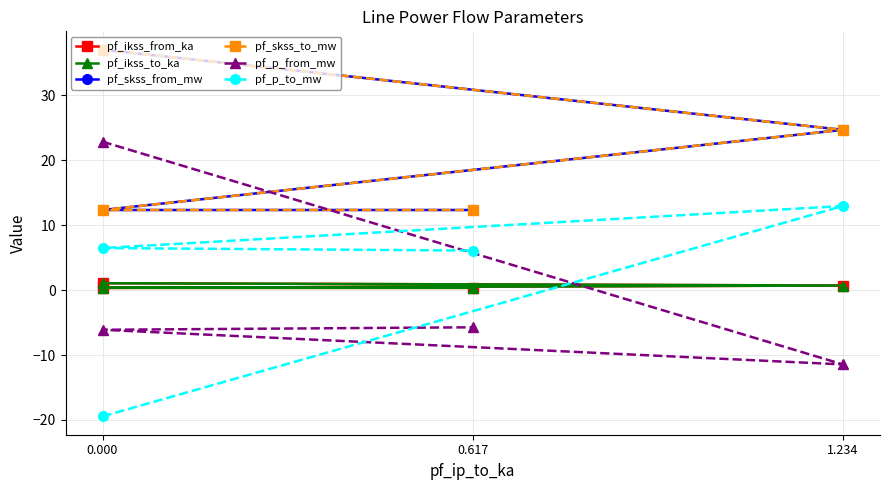

Between 0.000 and 0.617, which series saw the biggest shift?

pf_p_from_mw